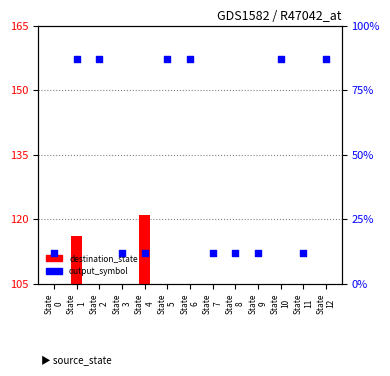

What are all the series names shown in the legend?

destination_state, output_symbol